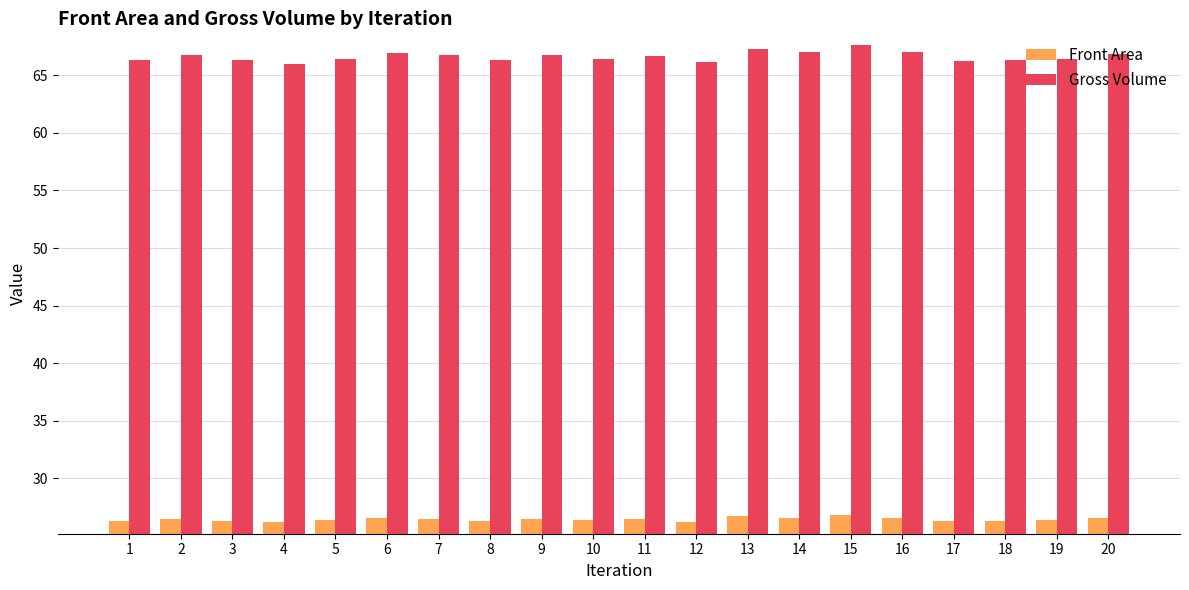

What are all the series names shown in the legend?

Front Area, Gross Volume